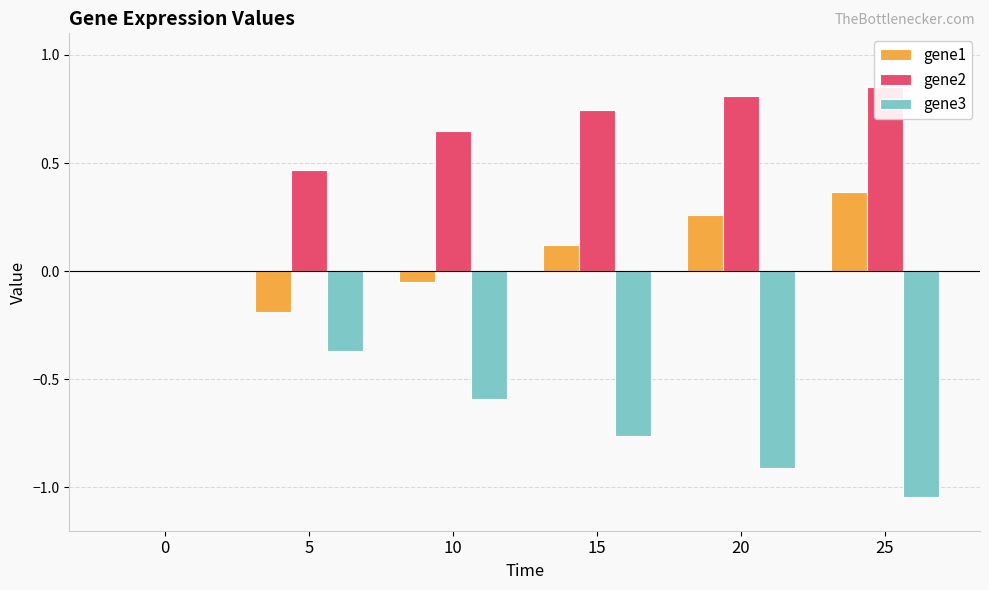

What is the value of the gene3 bar at the 2nd from the left?

-0.4